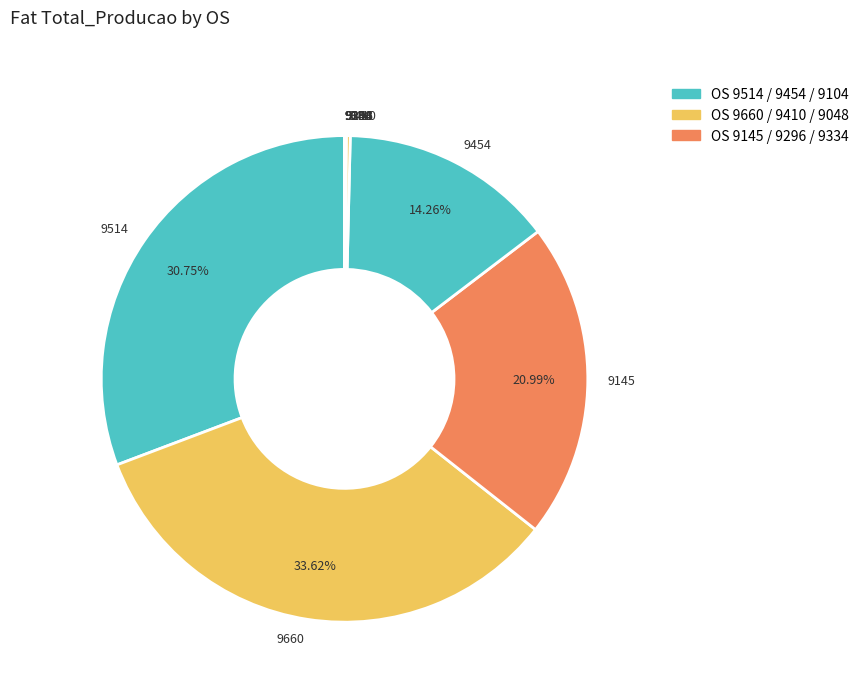

Is there a majority slice in this chart?

No